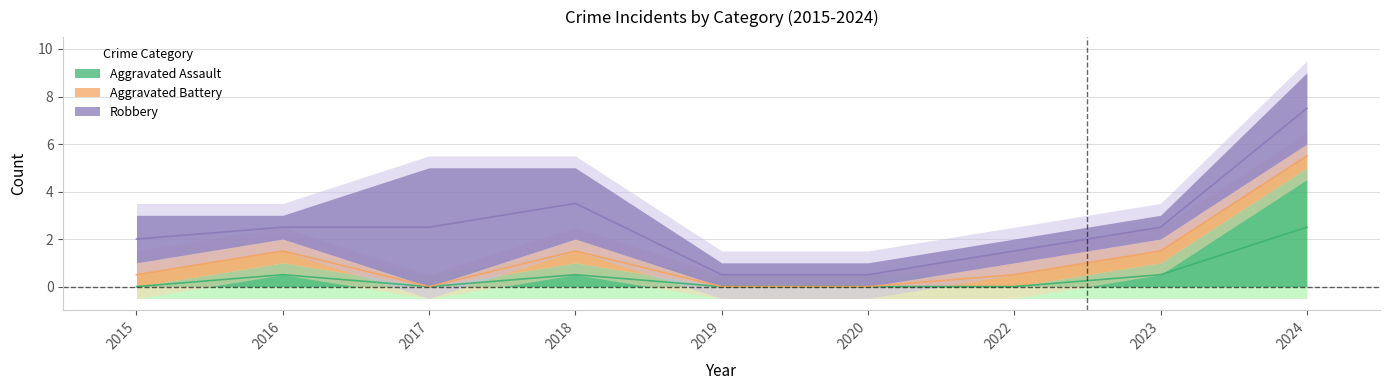

Between 2016 and 2018, which series saw the biggest shift?

Robbery